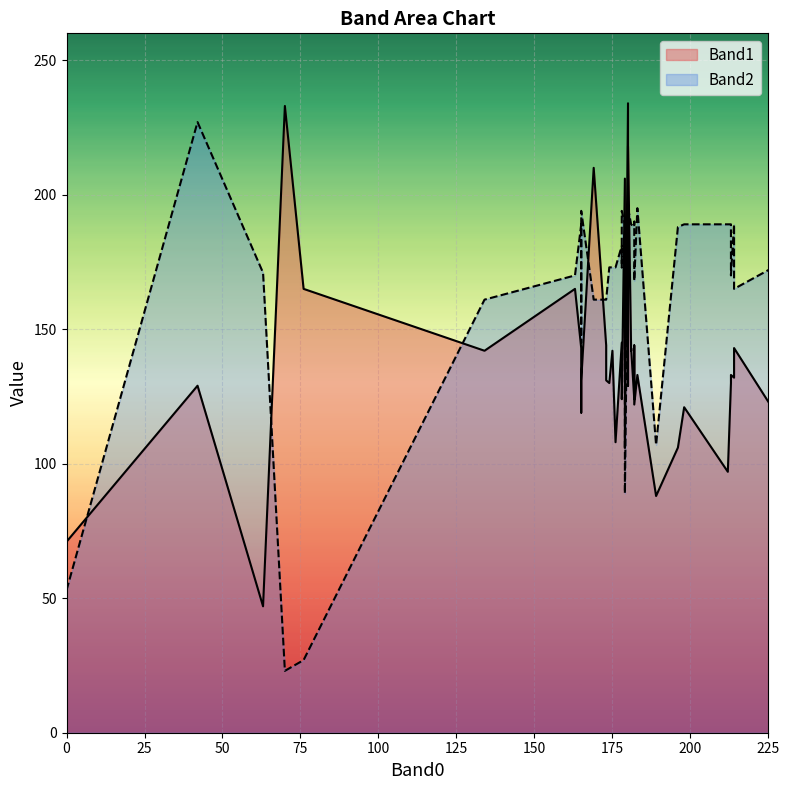

Between 178 and 181, which series saw the biggest shift?

Band2